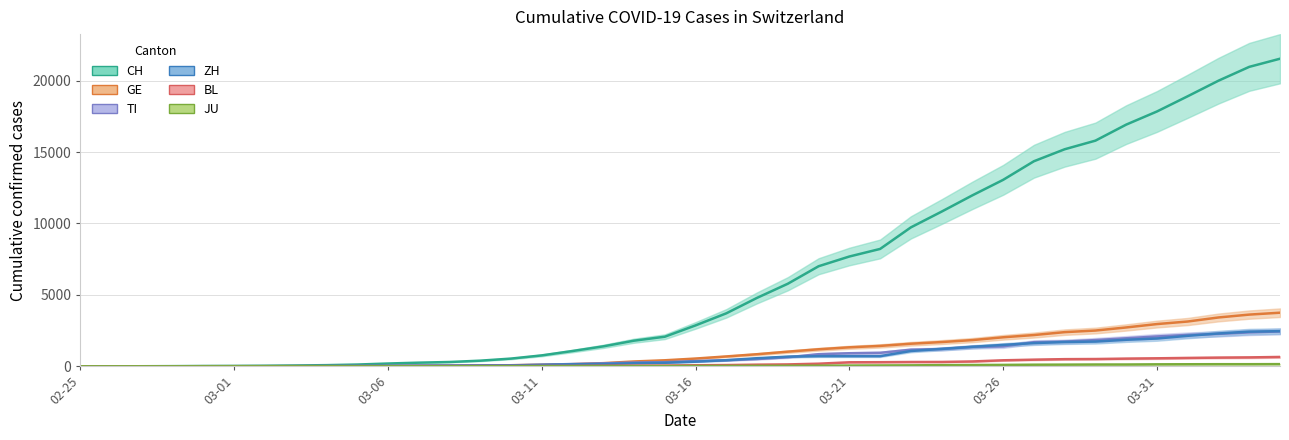

Reading left to right, list all the values displayed in this chart.

CH: 0	2	6	13	23	29	40	59	83	125	197	257	303	396	542	766	1072	1398	1795	2072	2864	3710	4793	5781	7005	7686	8217	9725	10829	11968	13052	14354	15193	15796	16918	17837	18903	19992	20960	21530
GE: 0	1	1	4	8	9	10	13	14	17	25	38	40	56	76	109	150	222	340	423	544	692	848	1027	1194	1331	1430	1582	1699	1837	2033	2190	2393	2505	2721	2958	3137	3420	3621	3753
TI: 0	1	1	1	2	2	4	8	13	25	28	41	49	61	75	108	163	206	265	293	368	426	511	638	849	916	945	1162	1209	1354	1401	1688	1727	1837	1962	2091	2195	2271	2377	2442
ZH: 0	2	2	2	6	7	10	13	15	23	29	34	40	49	62	101	140	163	218	250	326	429	568	679	711	711	711	1073	1221	1368	1500	1627	1701	1733	1859	1947	2136	2300	2428	2461
BL: 0	0	0	1	2	2	2	2	2	6	6	15	19	20	22	26	26	42	47	54	76	89	116	134	184	282	289	302	306	341	422	466	502	511	539	561	588	610	625	656
JU: 0	0	1	1	1	1	1	2	2	4	4	5	5	7	7	7	12	17	18	19	25	29	32	36	44	54	61	69	82	92	100	114	119	127	128	140	145	149	149	154